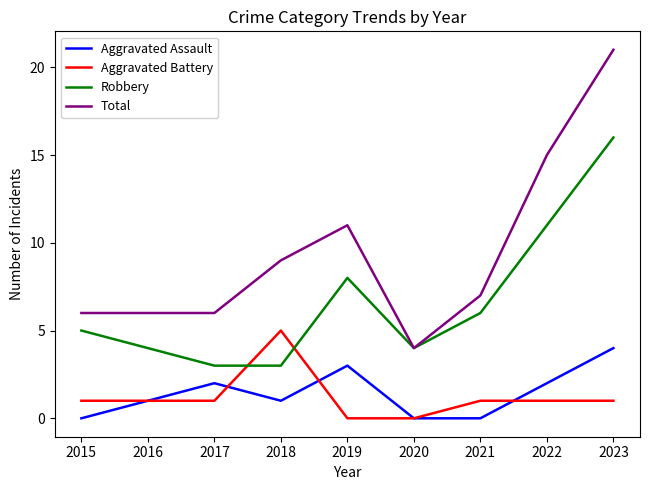

What is the difference between the highest and lowest values at 2023?

20